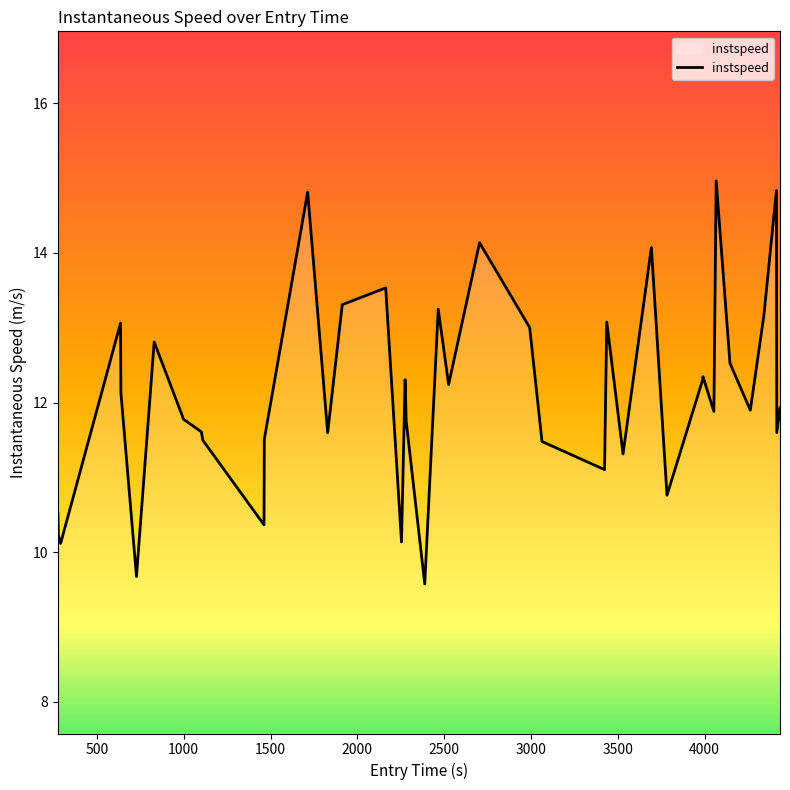

What is the maximum value shown in the chart?

15.0